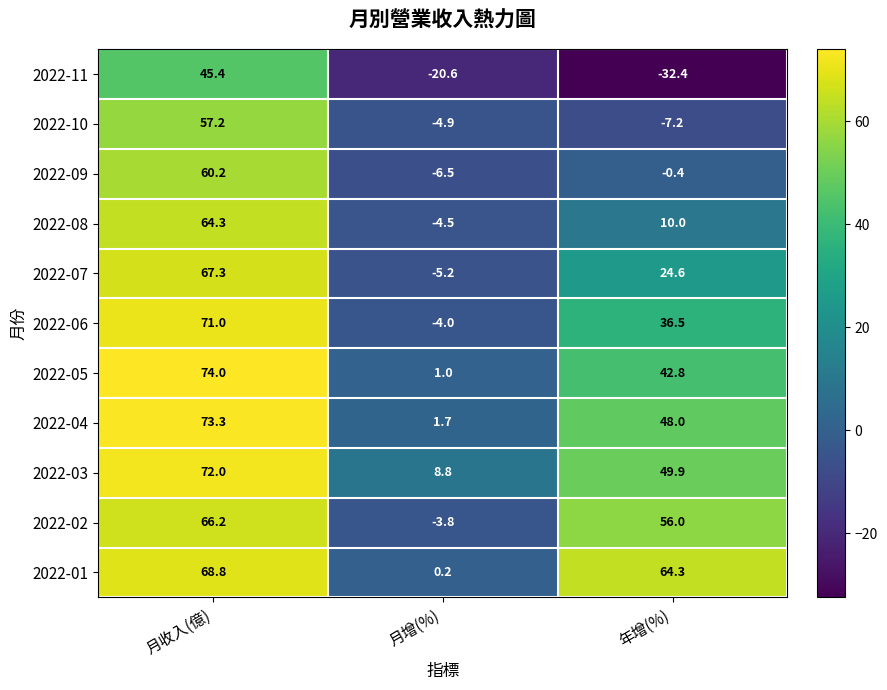

Which category has the lowest value across all series?

年增(%)